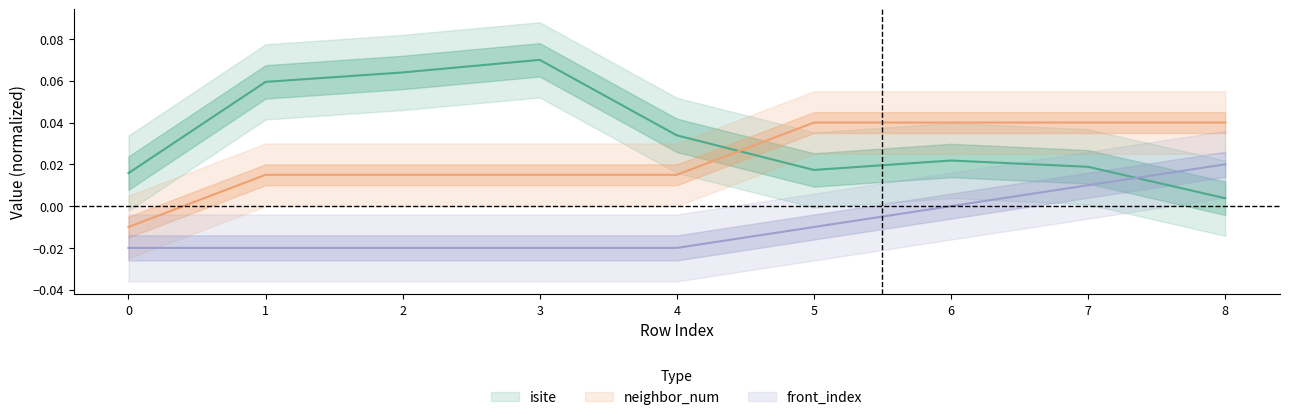

At how many categories does at least one series exceed 0?

9